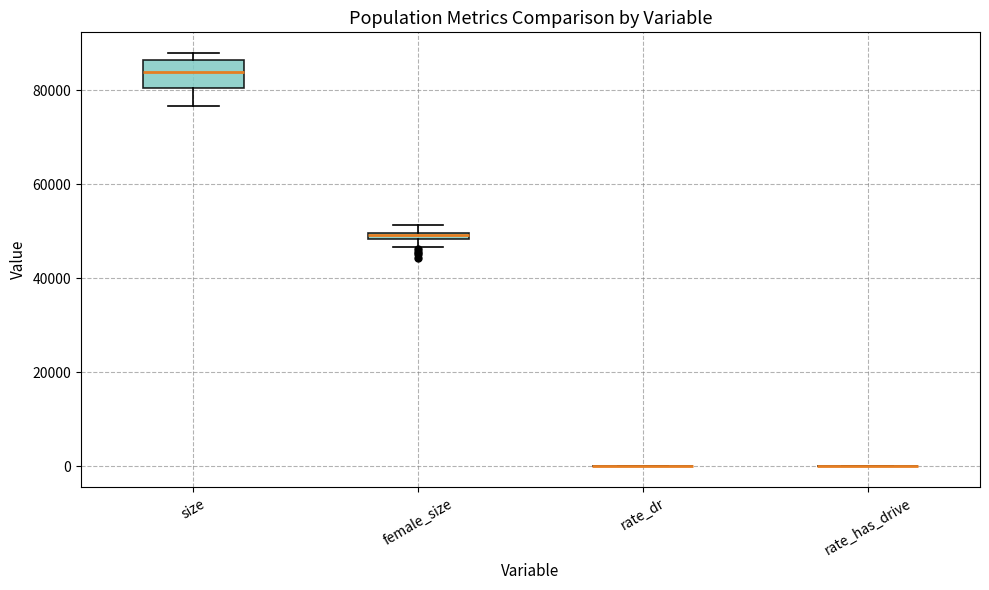

Which box is the tallest, from its lower edge to its upper edge?

size